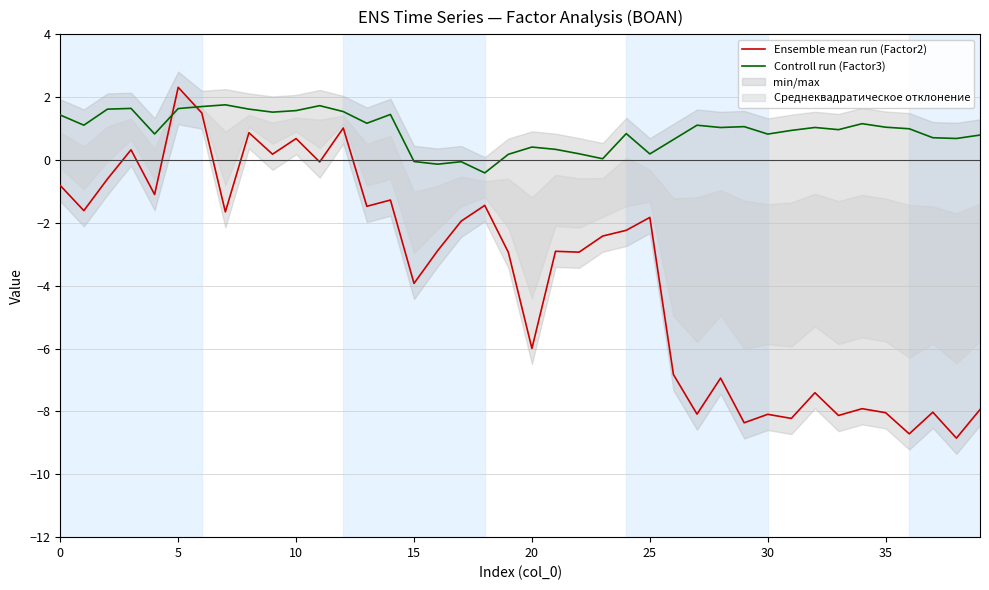

True or false: Controll run (Factor3) and Ensemble mean run (Factor2) intersect in this chart.

True